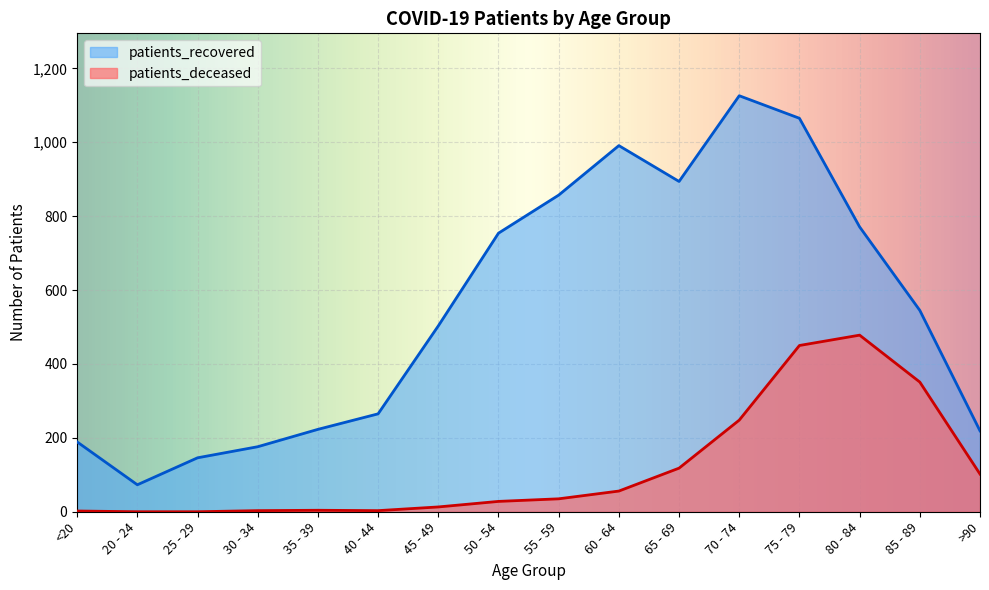

Which series changed the most between 45 - 49 and 75 - 79?

patients_recovered